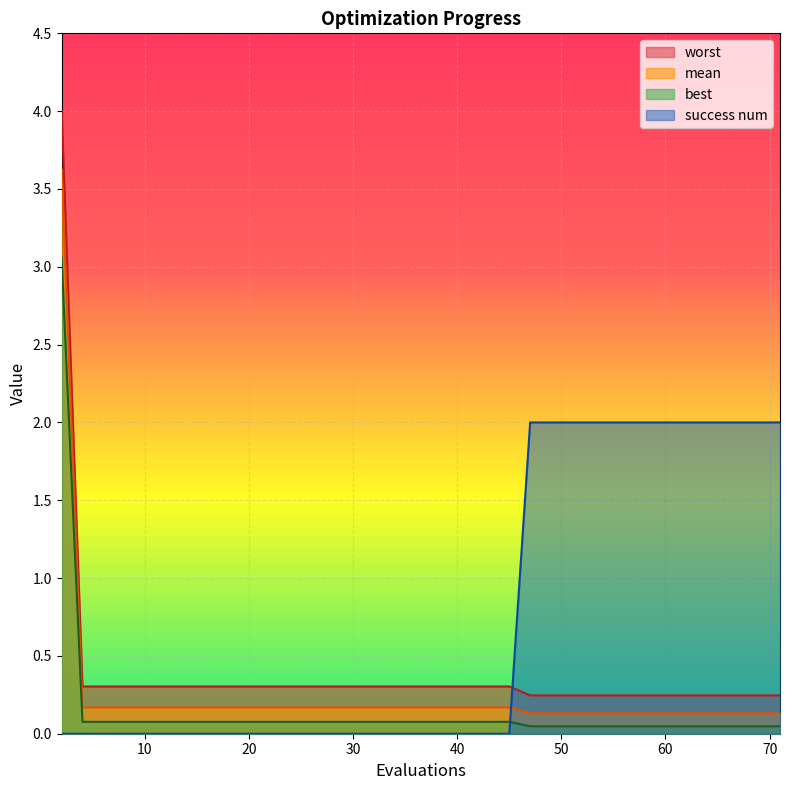

The best series shows 0.0 at 62. True or false?

False